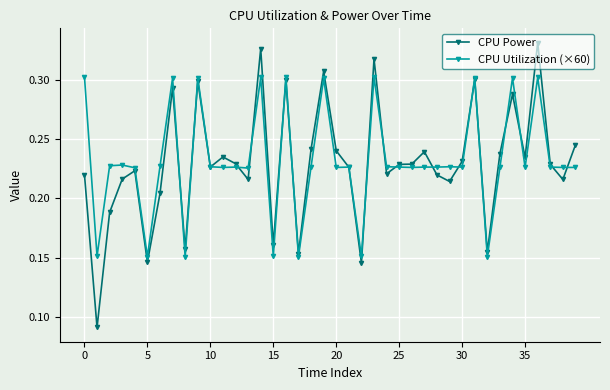

How many lines are shown in the chart?

2